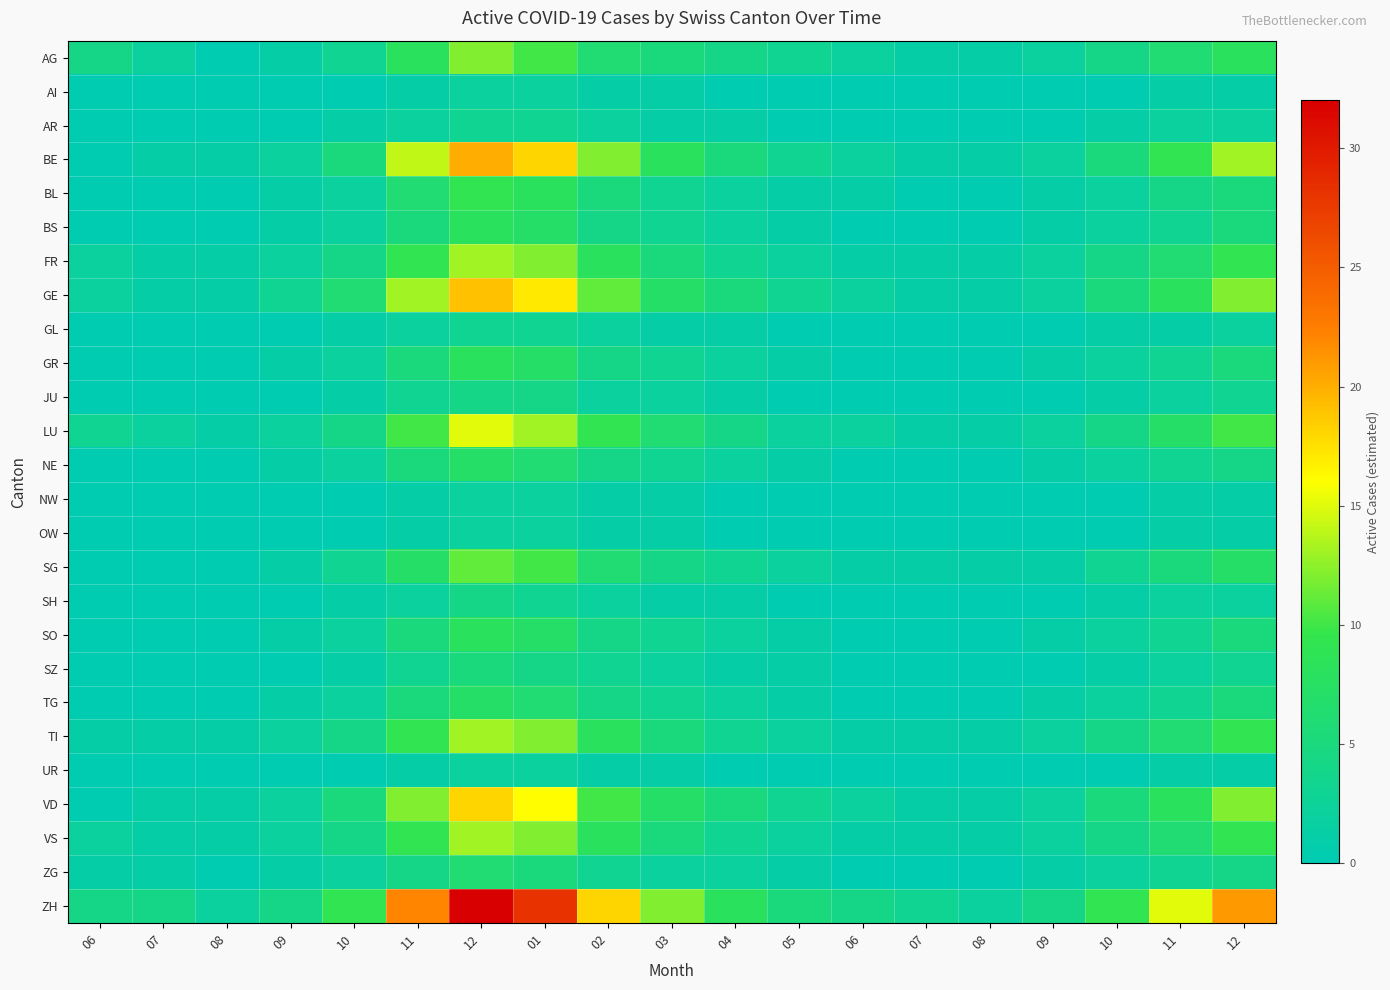

What is the spread (max minus min) of values at 10?

9